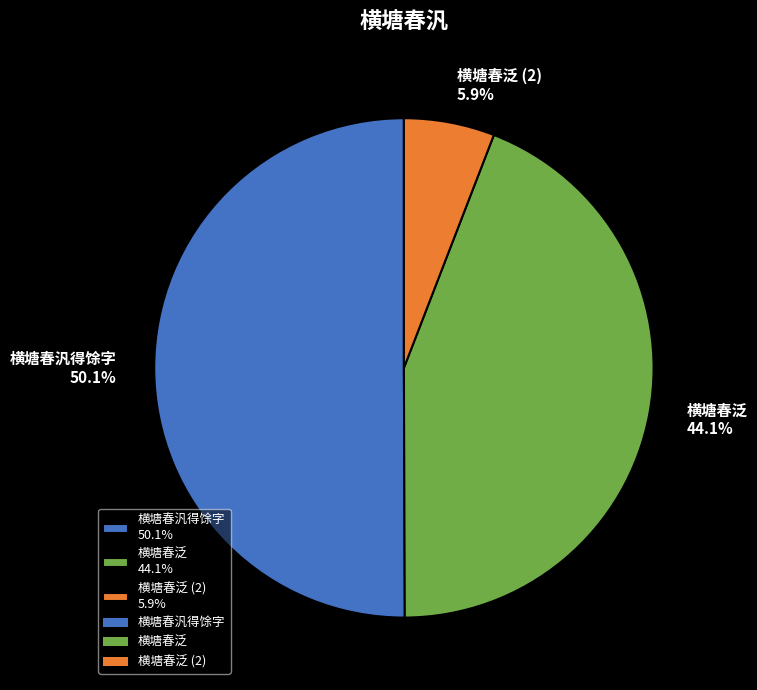

What percentage is NOT represented by 横塘春泛 (2) 5.9%?

94.1%